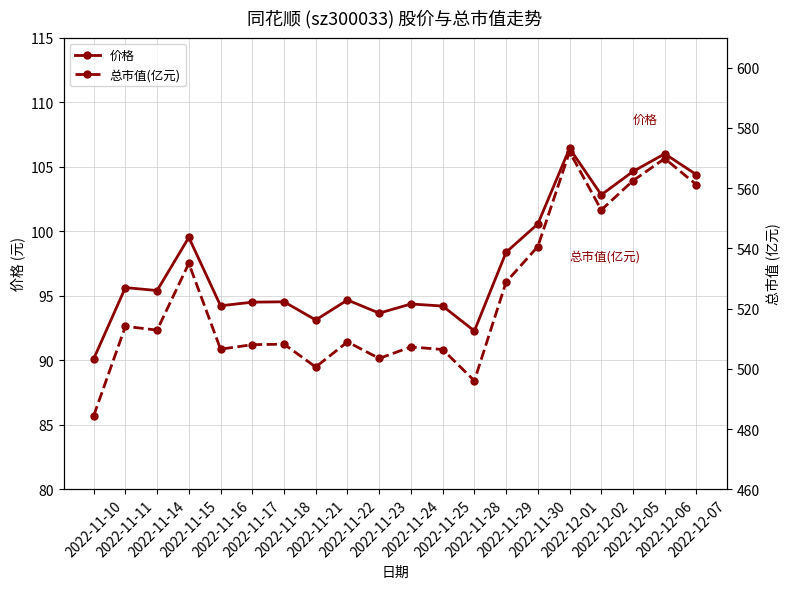

At which label does 价格 first exceed 95?

2022-11-11